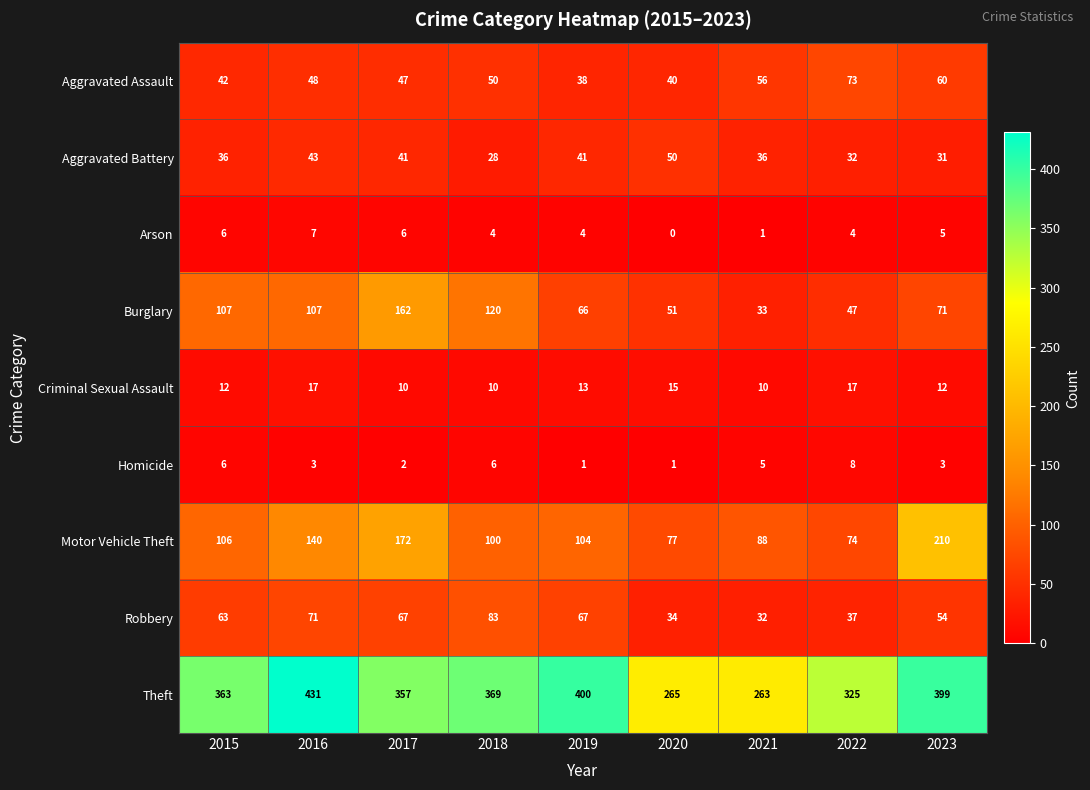

What is the average value of the Criminal Sexual Assault series?

13